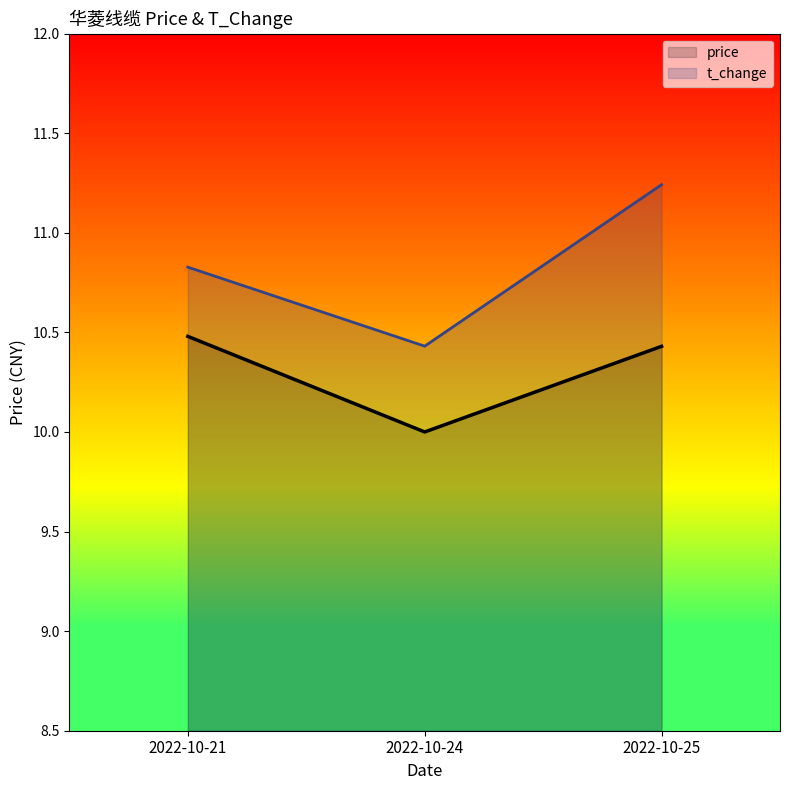

Rank the series at 2022-10-25 from lowest to highest value.

price, t_change